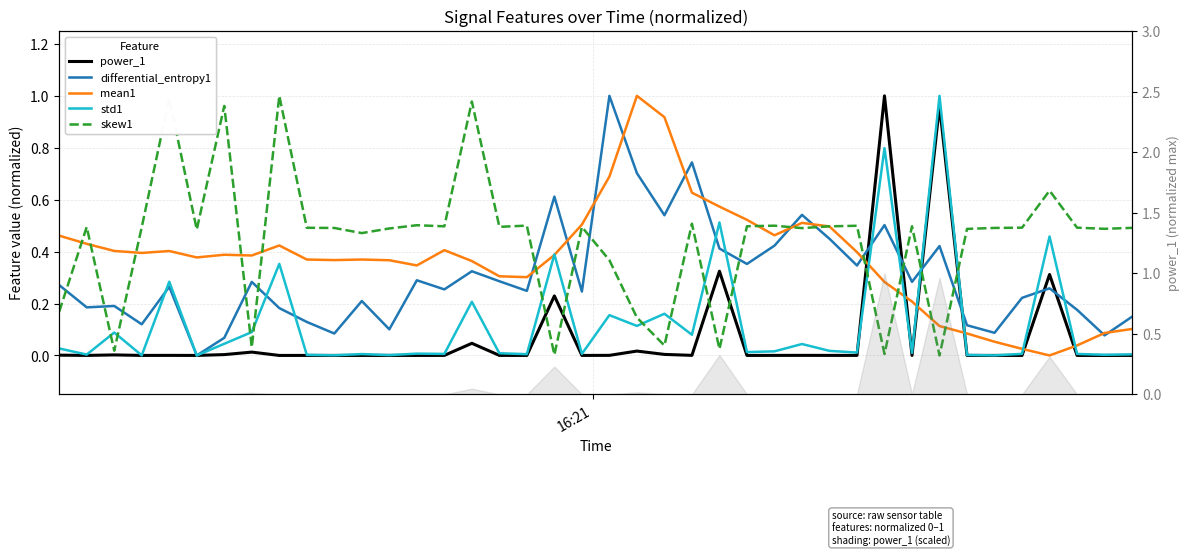

What is the greatest value displayed?

1.0